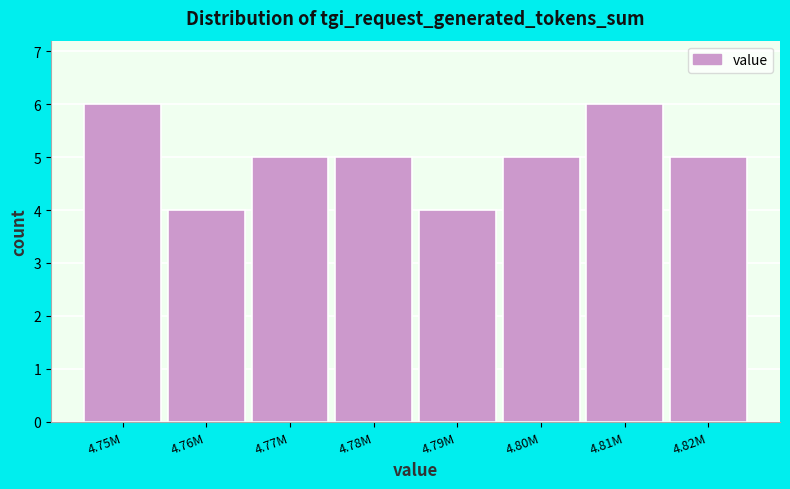

Reading left to right, transcribe all the data shown in this chart.

6	4	5	5	4	5	6	5